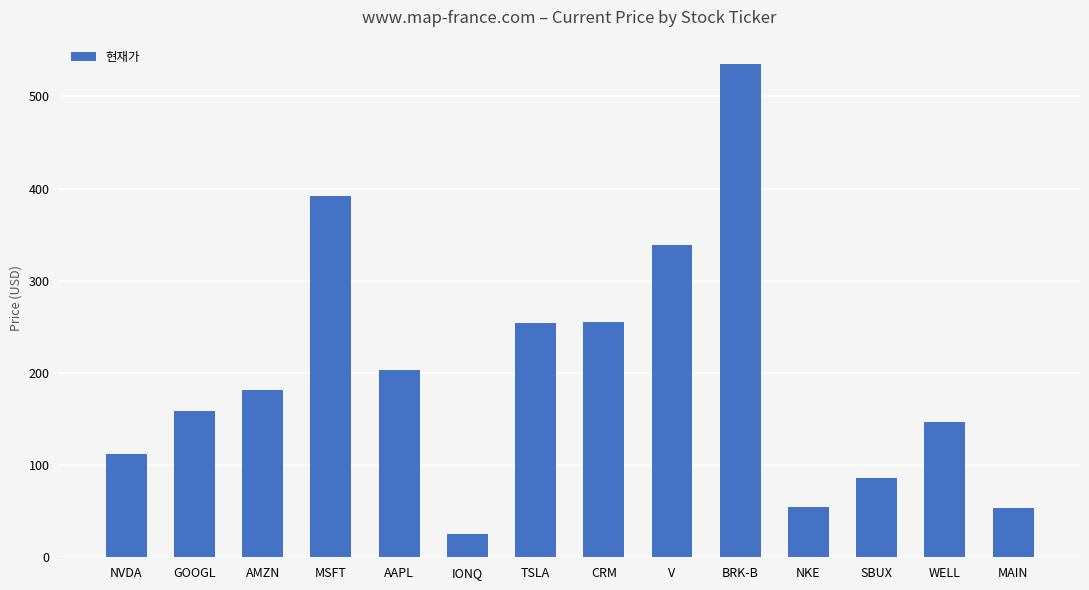

Which category has the lowest value across all series?

IONQ